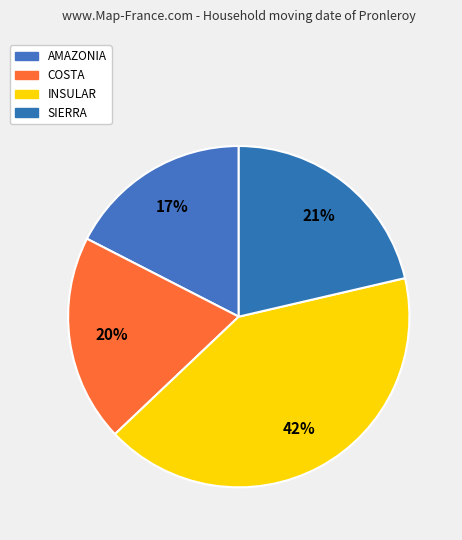

The COSTA slice represents 20% of the pie. True or false?

True